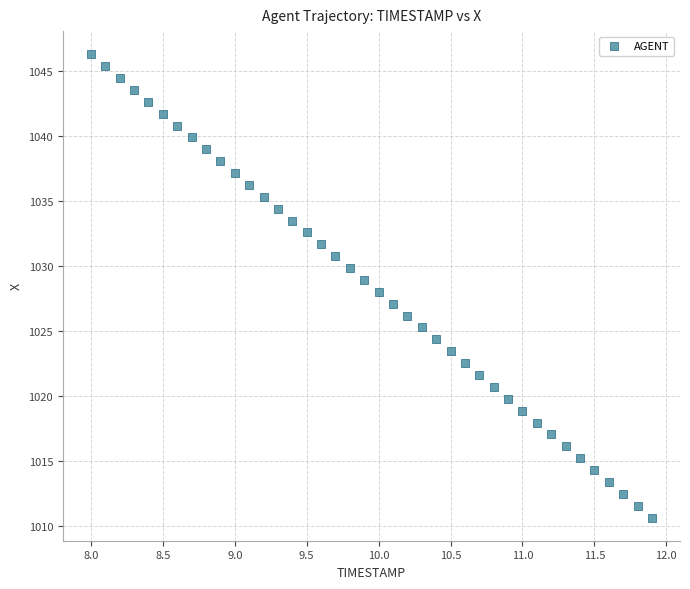

What is the range of Y values (max minus min)?

35.6